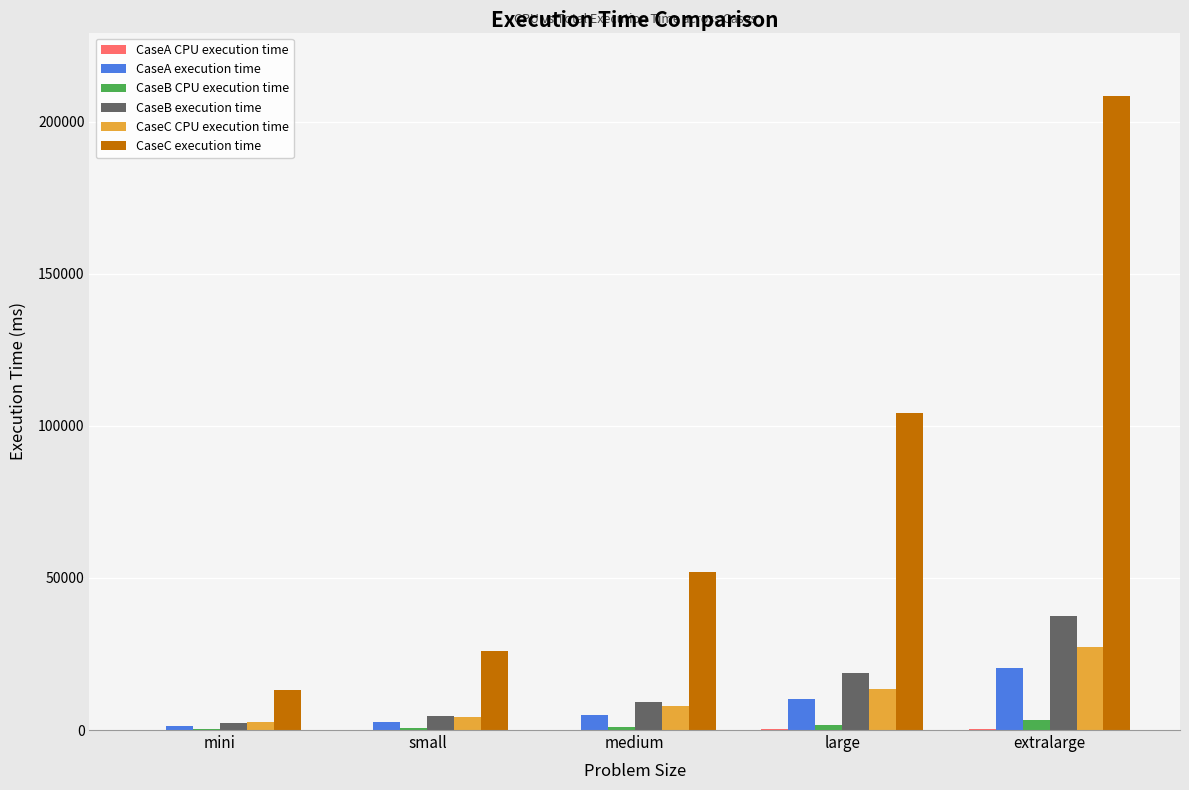

What is the highest value of the CaseC CPU execution time series?

27402.0